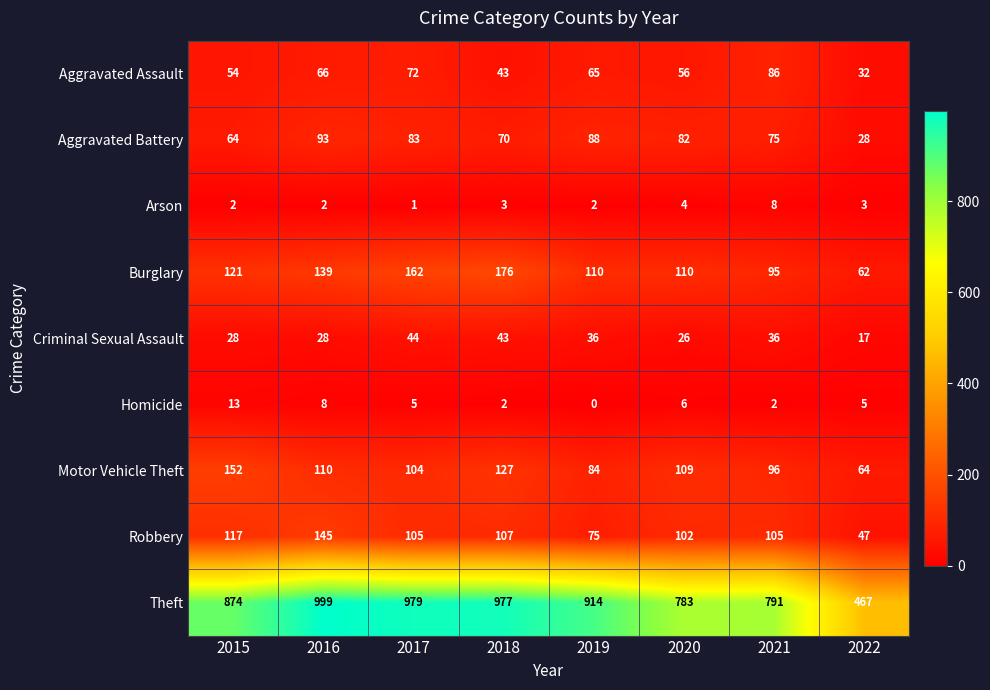

What is the difference between the second highest and minimum values in the Robbery series?

70